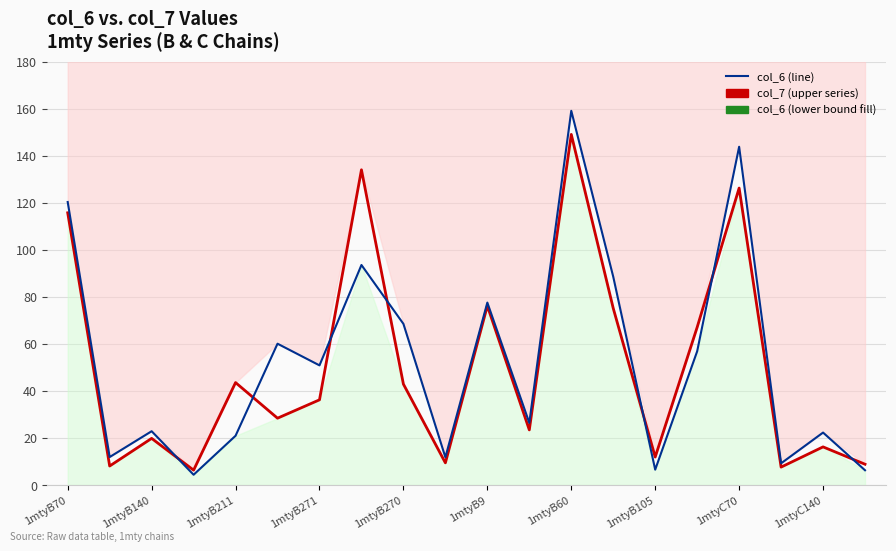

True or false: col_7 has more than 2 interior local peaks.

True